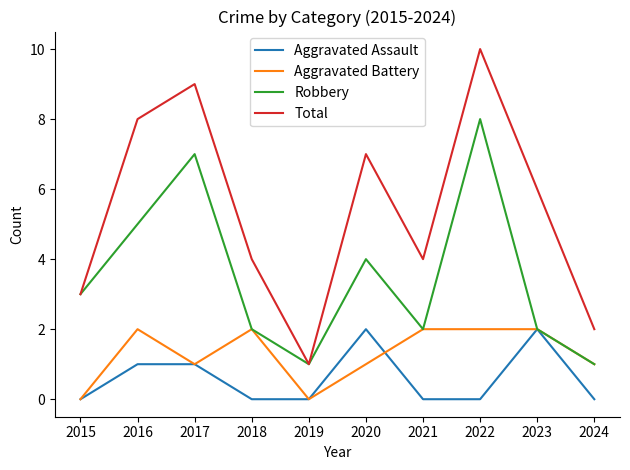

Between 2016 and 2024, which series saw the biggest shift?

Total